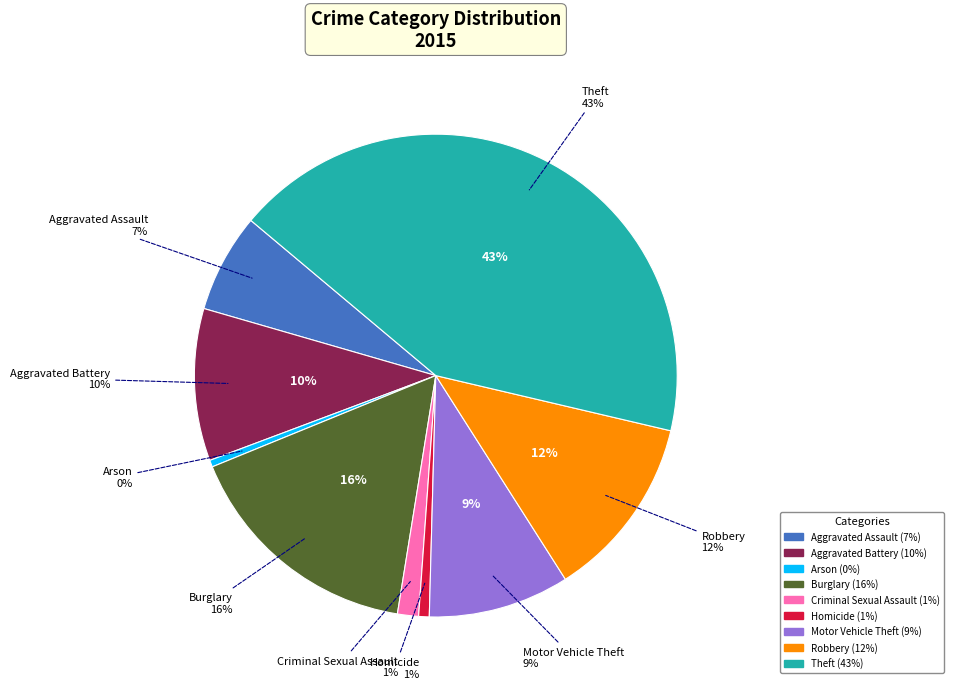

Does Burglary represent more than half of the total?

No